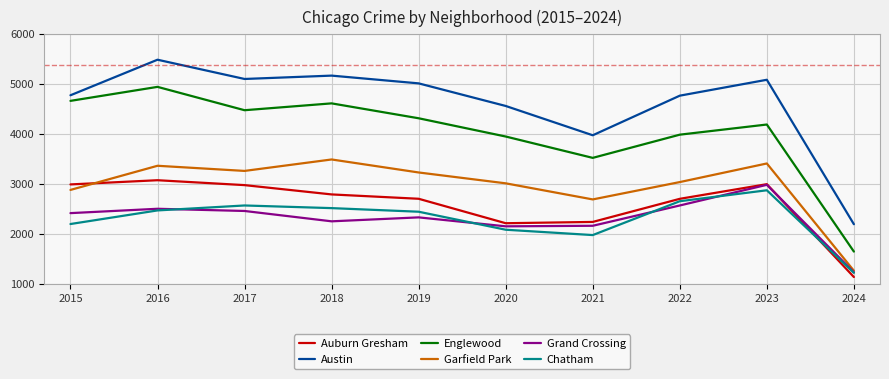

What is the total value across all series at 2024?

8681